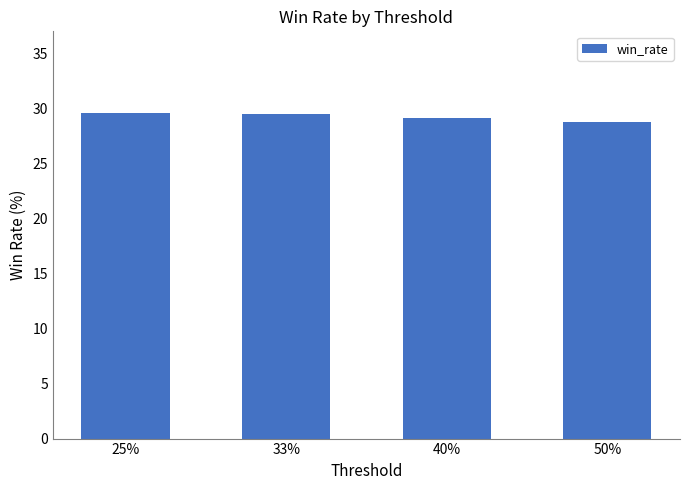

What is the minimum value shown in the chart?

28.8